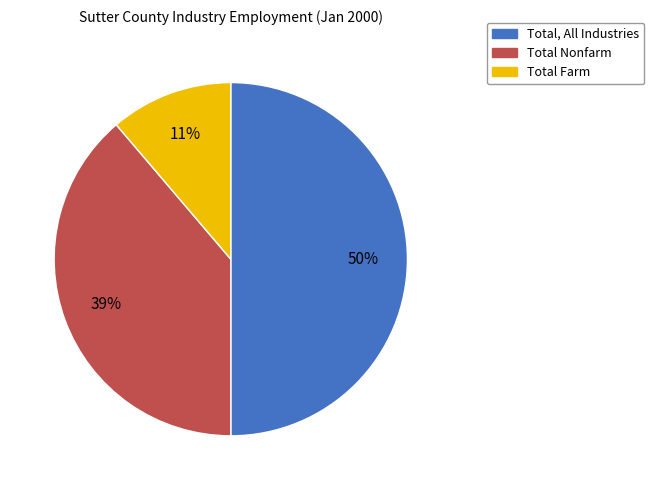

To the nearest percent, what portion does Total Nonfarm represent?

39%